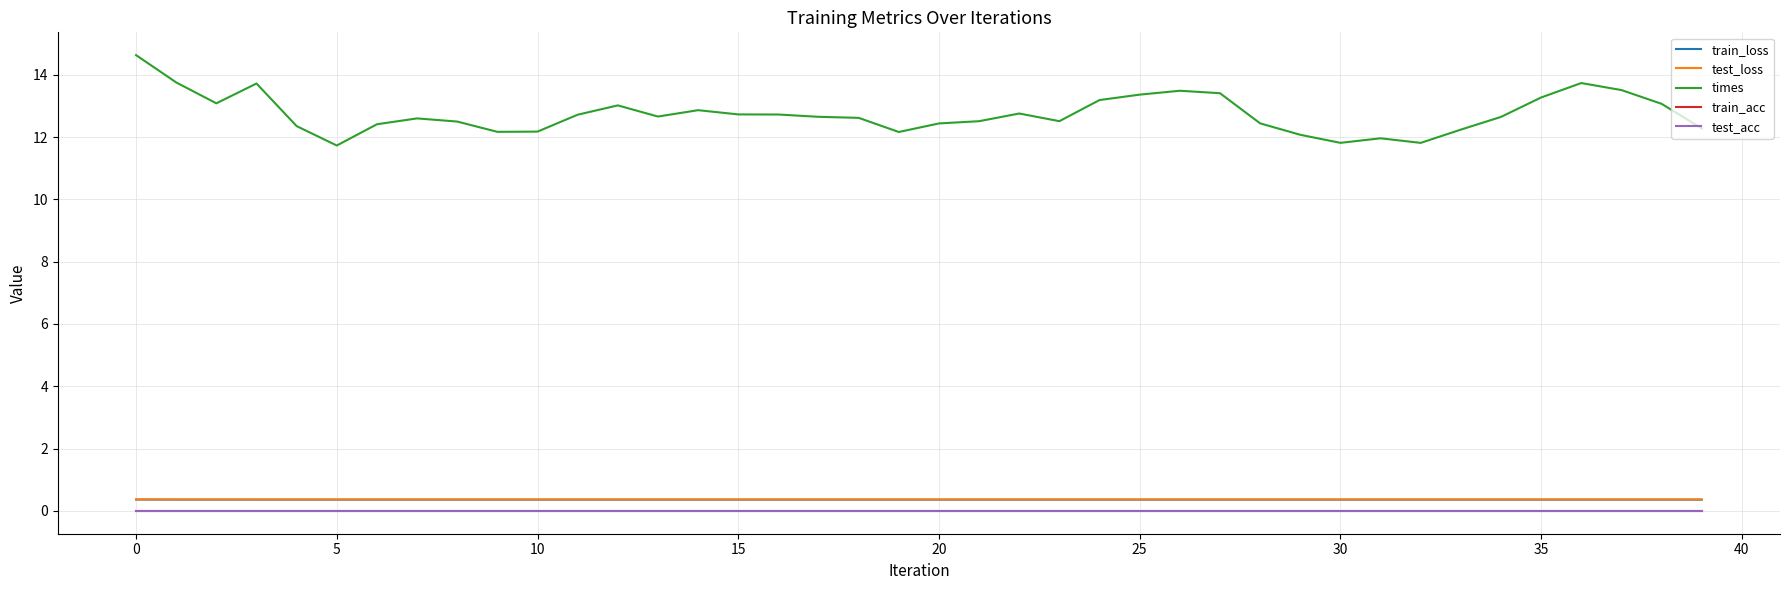

What is the value of the train_loss point at the 34th from the left?

0.4